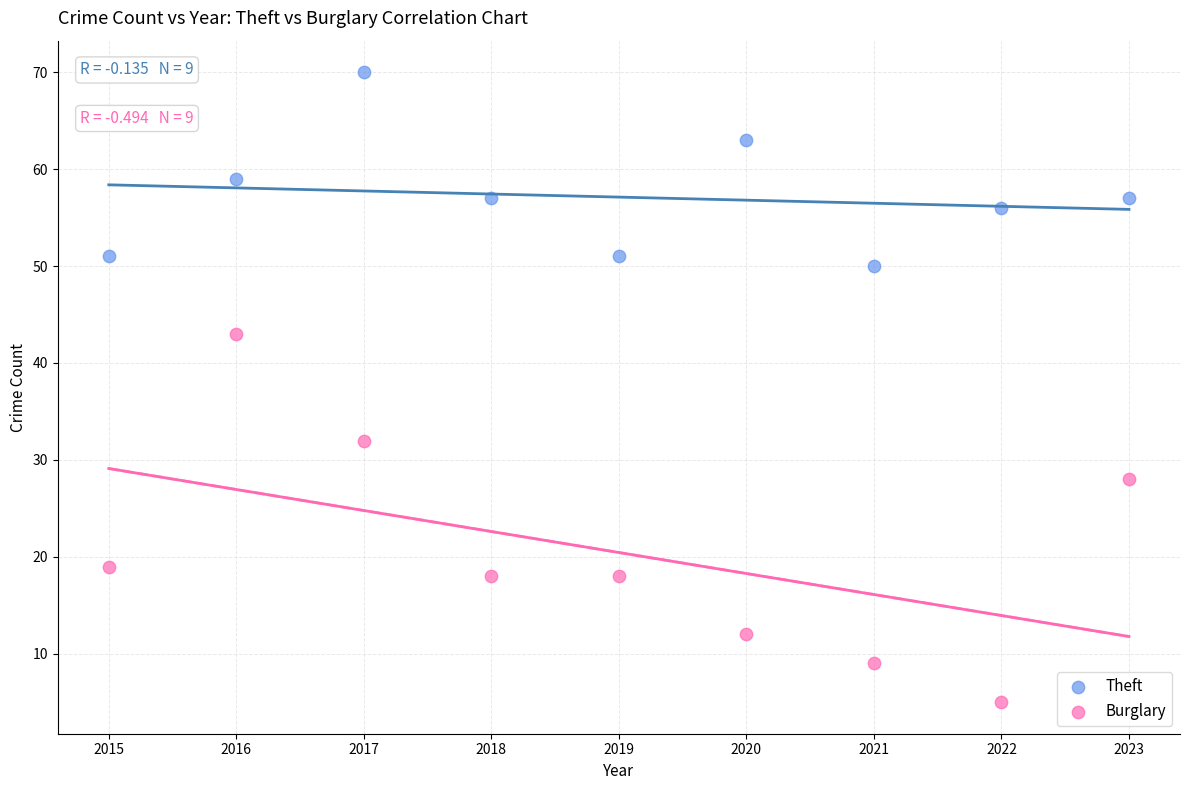

Which series reaches the minimum Y coordinate?

Burglary